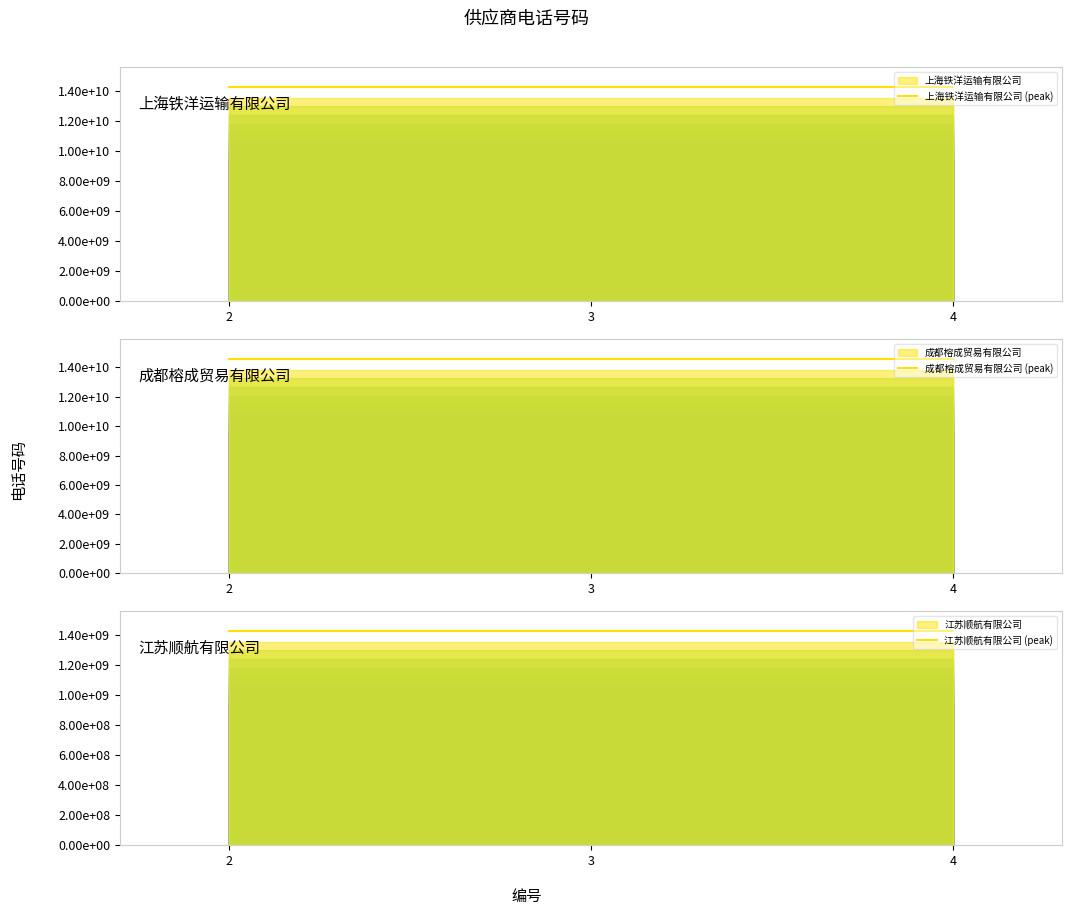

What is the greatest value displayed?

14548450198.8